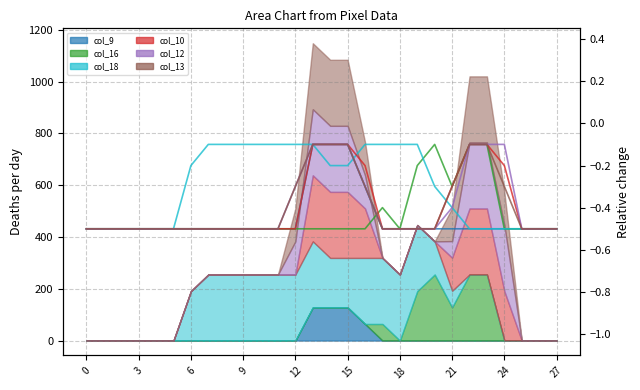

What is the sum of all col_13 values?

-11.2